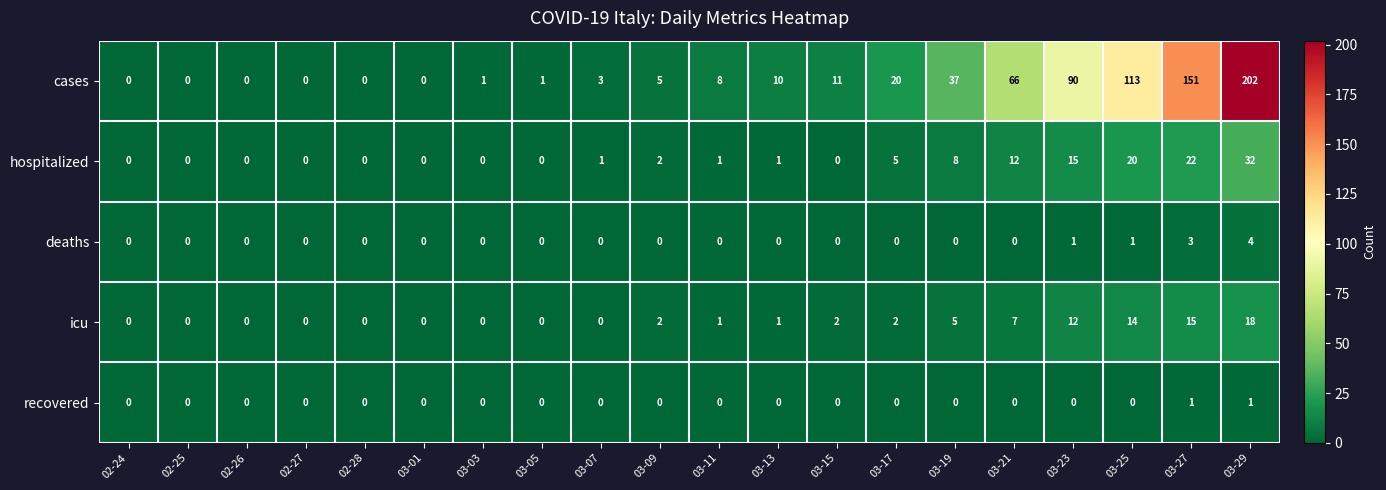

Is it true that deaths equals 1 at 03-03?

False